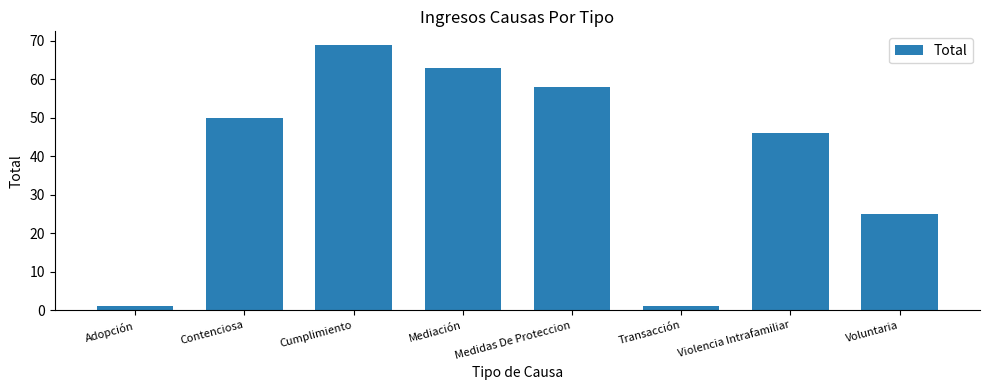

What value does the data have at Medidas De Proteccion?

58